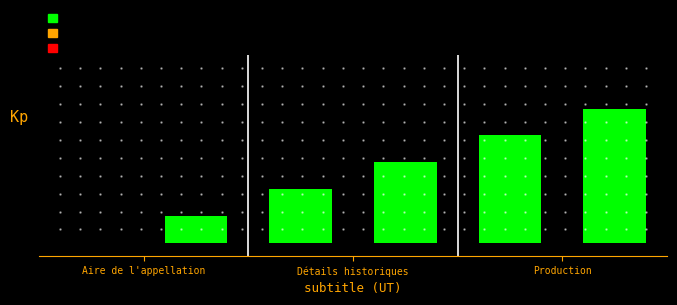

Where is the data nearest to the value 2?

Production